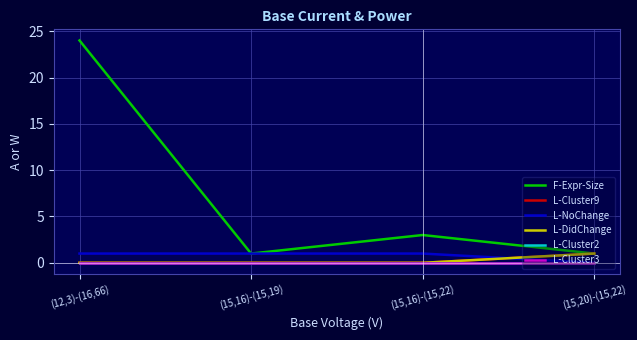

What is the difference between the maximum and minimum values in the L-DidChange series?

1